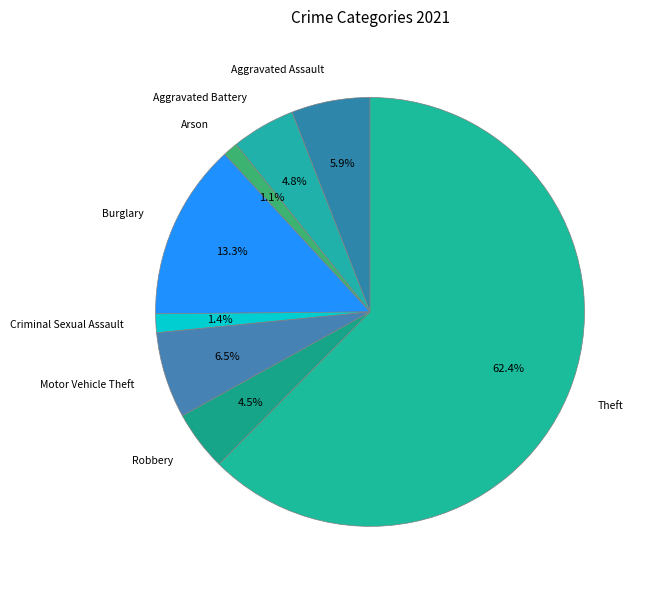

Count the number of slices in the pie.

8